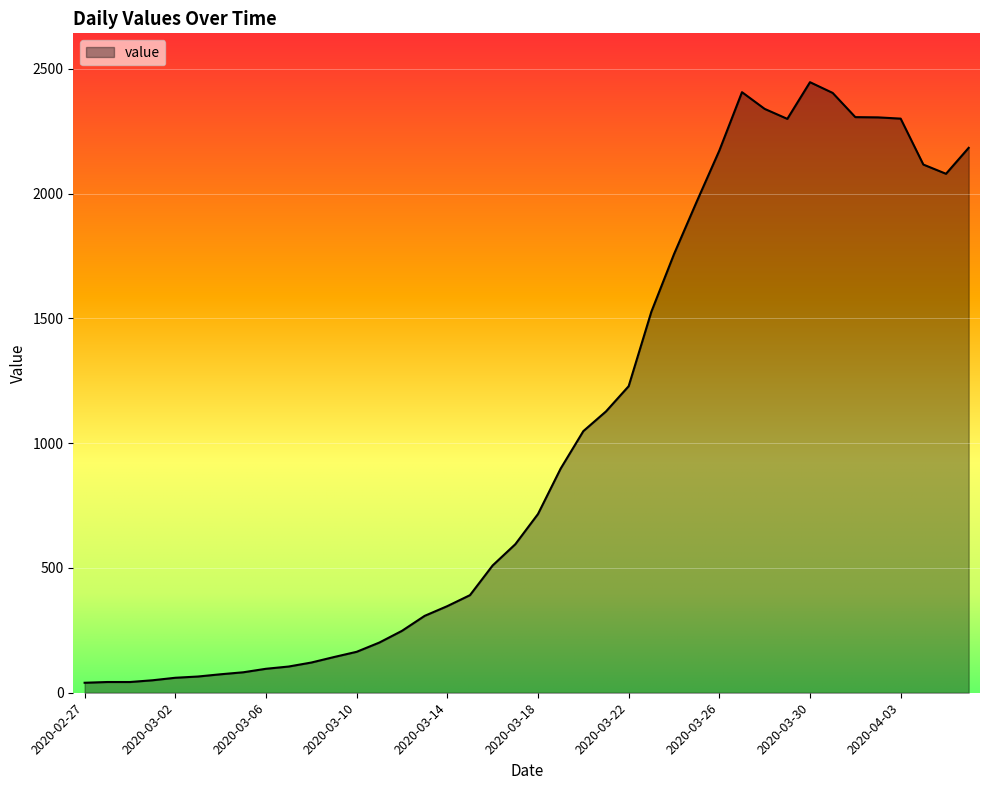

What is the difference between the maximum and minimum values?

2406